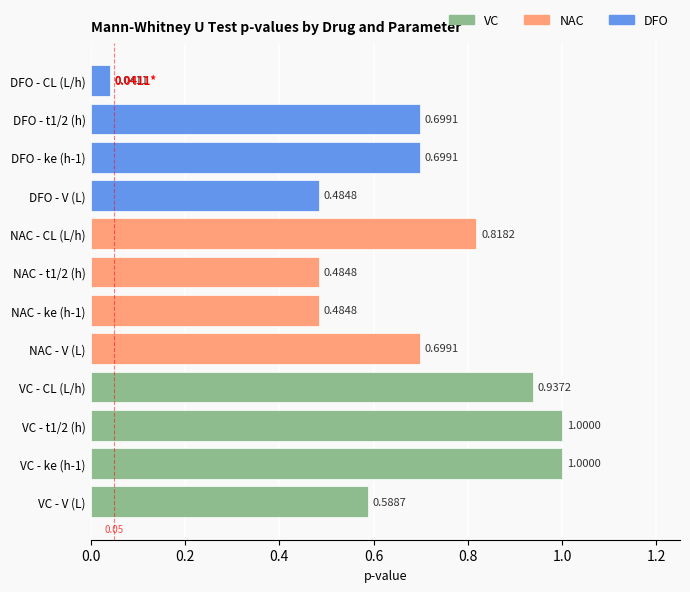

At which category does the chart reach its peak across all series?

VC - ke (h-1)